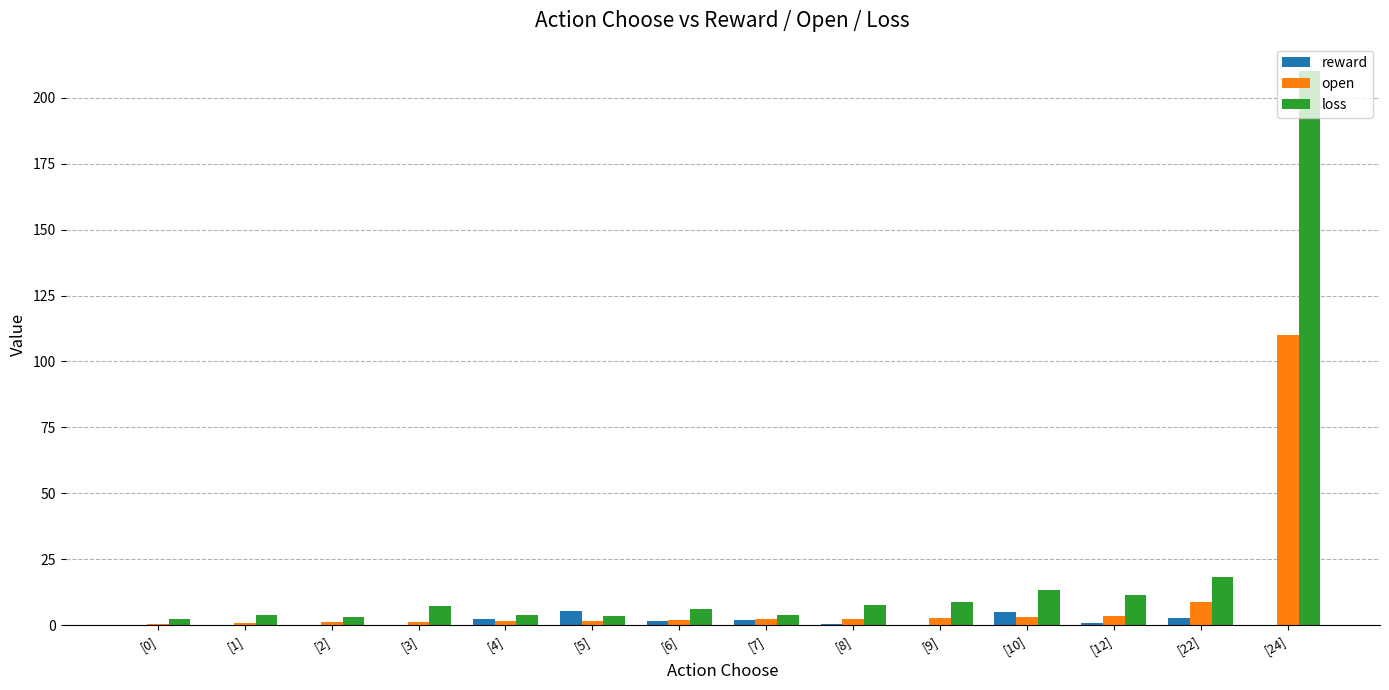

True or false: reward has a value of 2.8 at [22].

True